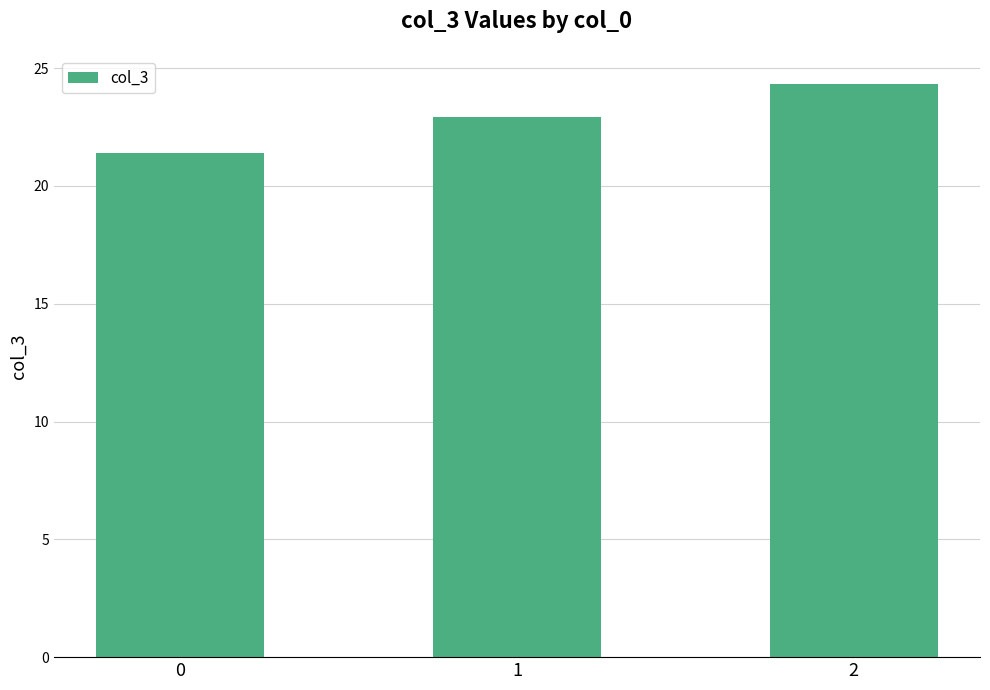

What is the value of the 3rd bar from the left?

24.3